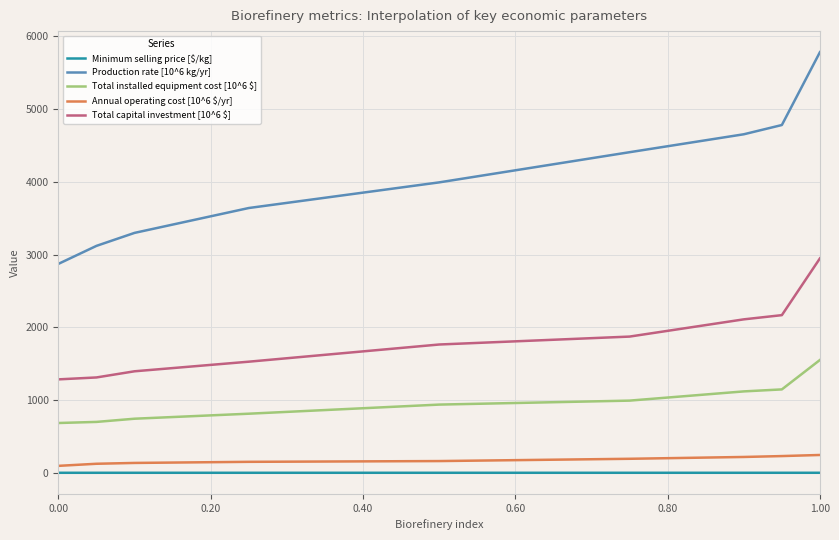

Which series has the largest total across all categories?

Production rate [10^6 kg/yr]